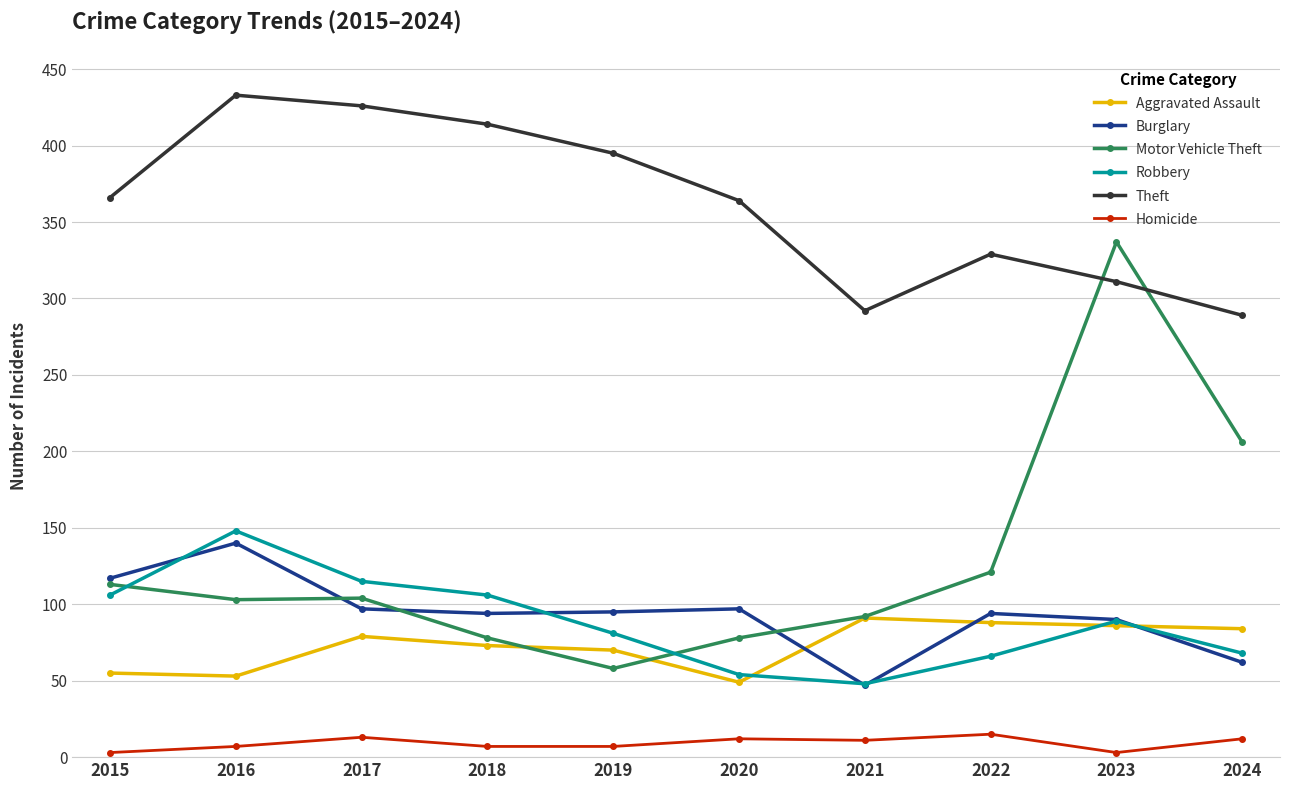

True or false: Robbery has more than 0 points higher than both neighbors.

True